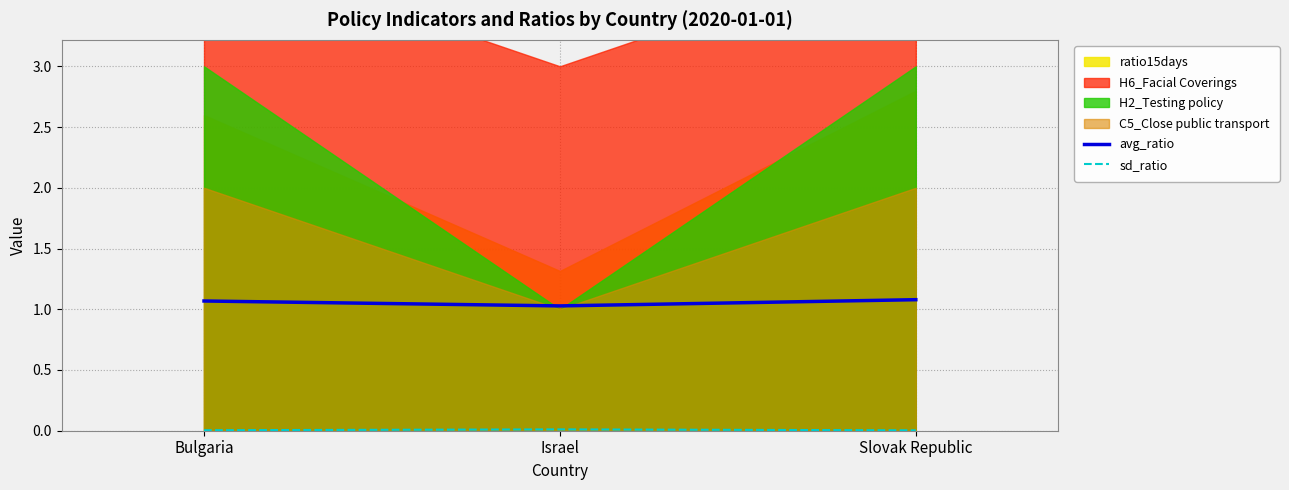

What is the minimum value for avg_ratio?

1.0